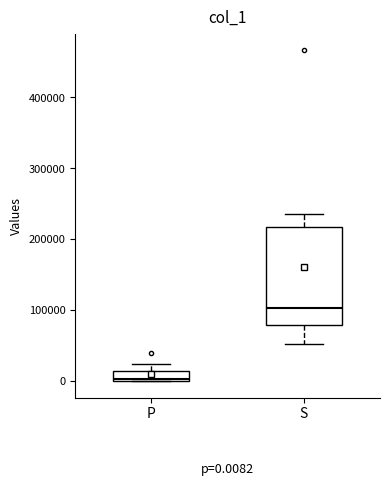

Comparing the boxes themselves (not the whiskers), which one is the tallest?

S